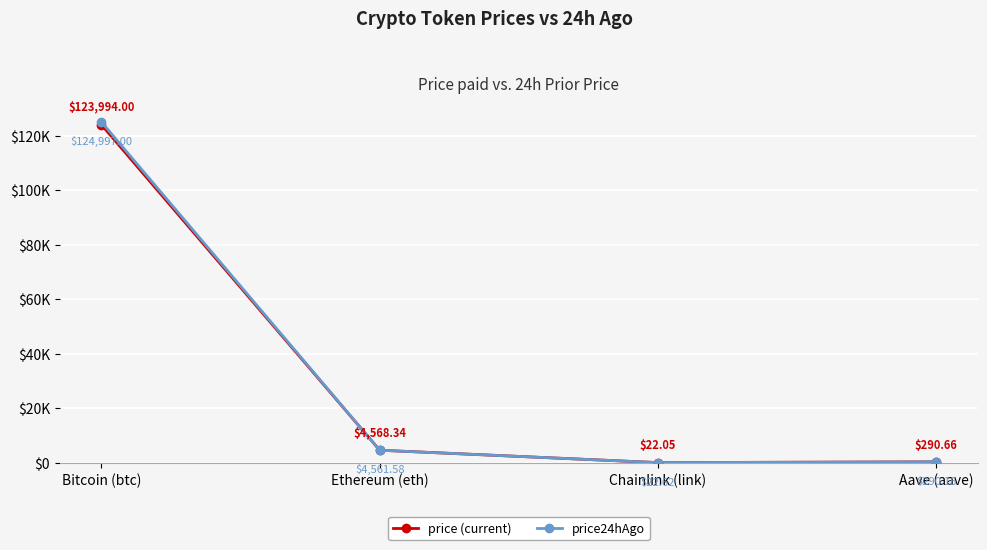

What are all the series names shown in the legend?

price (current), price24hAgo